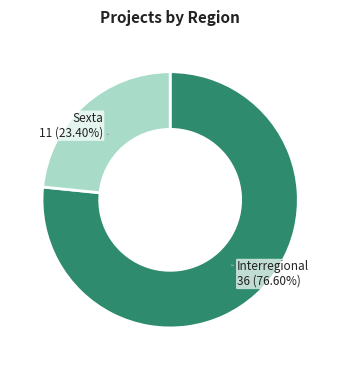

Does any single category account for the majority?

Yes